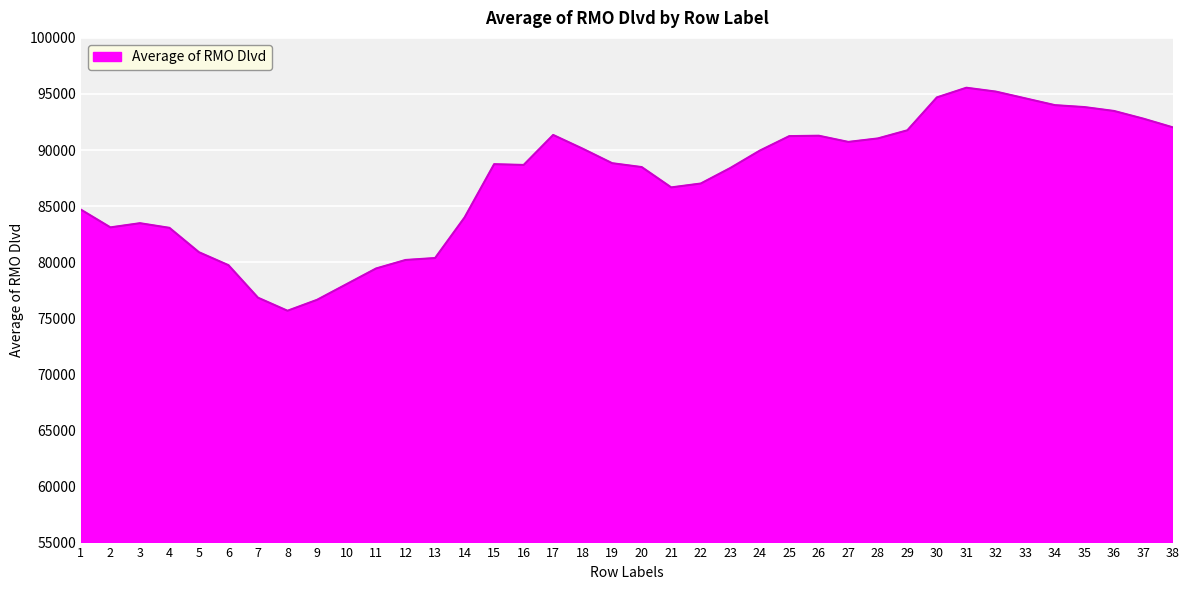

Is it true that the value at 9 is 76643.9?

True